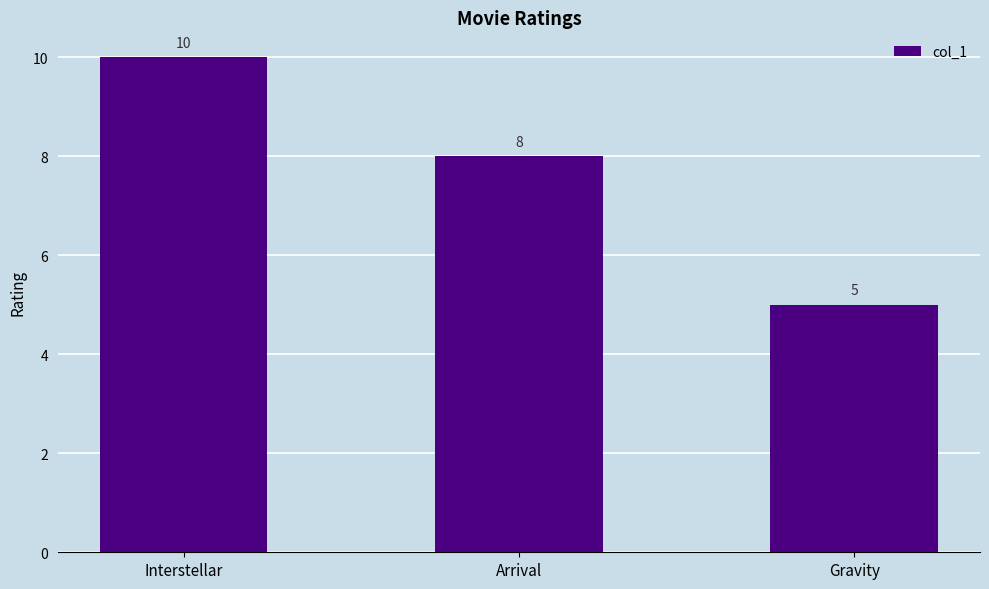

Reading left to right, list all the values displayed in this chart.

10	8	5